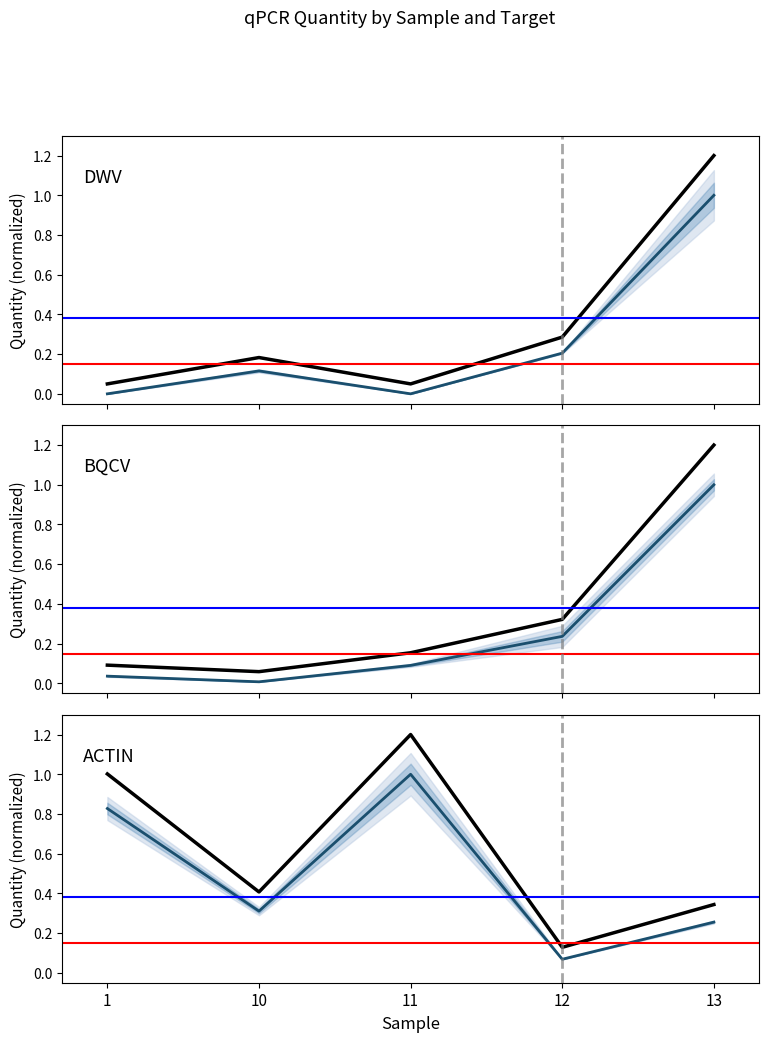

How many data points does each series have?

5